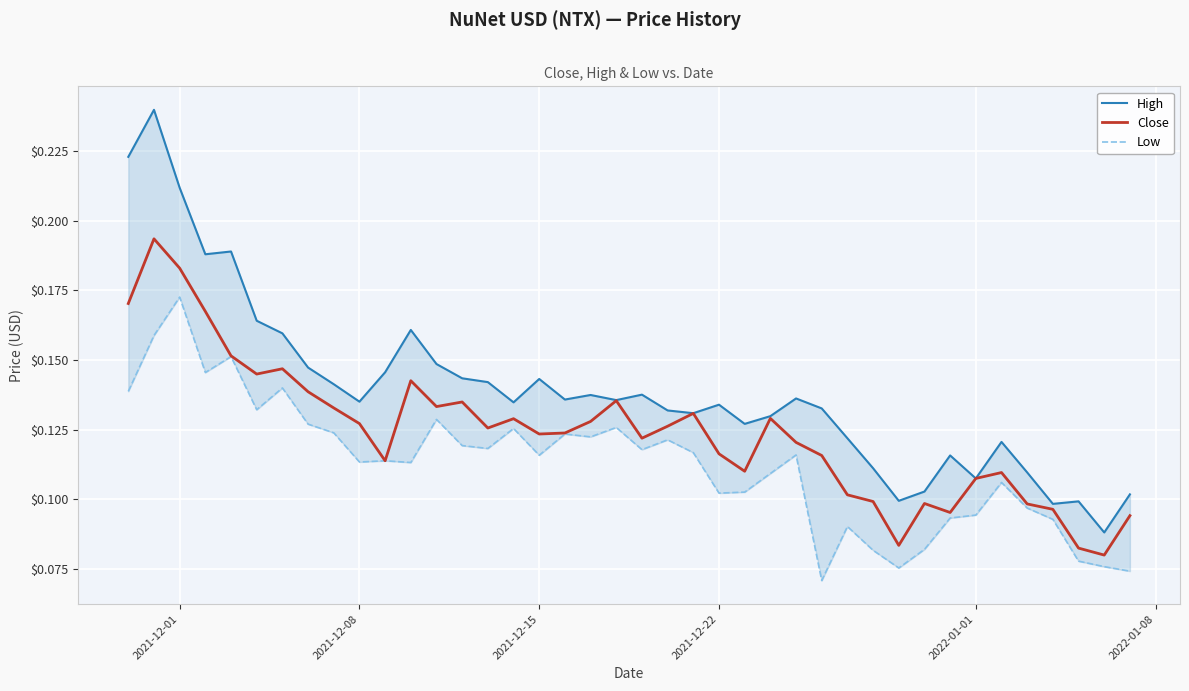

Reading left to right, extract all data points from this chart.

High: 0.2	0.2	0.2	0.2	0.2	0.2	0.2	0.1	0.1	0.1	0.1	0.2	0.1	0.1	0.1	0.1	0.1	0.1	0.1	0.1	0.1	0.1	0.1	0.1	0.1	0.1	0.1	0.1	0.1	0.1	0.1	0.1	0.1	0.1	0.1	0.1	0.1	0.1	0.1	0.1
Close: 0.2	0.2	0.2	0.2	0.2	0.1	0.1	0.1	0.1	0.1	0.1	0.1	0.1	0.1	0.1	0.1	0.1	0.1	0.1	0.1	0.1	0.1	0.1	0.1	0.1	0.1	0.1	0.1	0.1	0.1	0.1	0.1	0.1	0.1	0.1	0.1	0.1	0.1	0.1	0.1
Low: 0.1	0.2	0.2	0.1	0.2	0.1	0.1	0.1	0.1	0.1	0.1	0.1	0.1	0.1	0.1	0.1	0.1	0.1	0.1	0.1	0.1	0.1	0.1	0.1	0.1	0.1	0.1	0.1	0.1	0.1	0.1	0.1	0.1	0.1	0.1	0.1	0.1	0.1	0.1	0.1